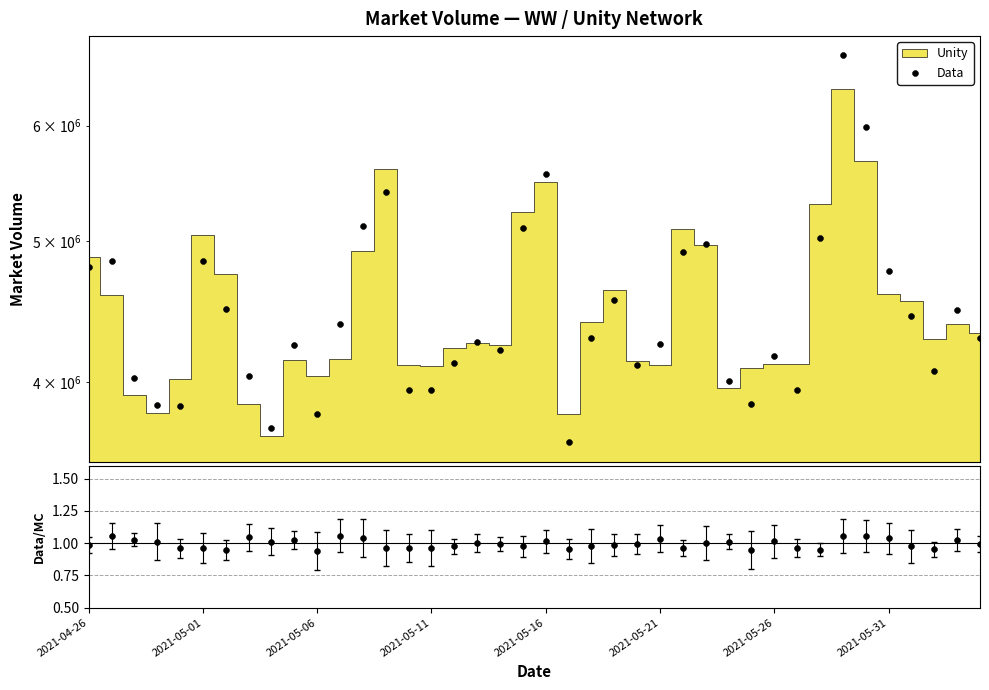

At which category is the sum across all series the highest?

33